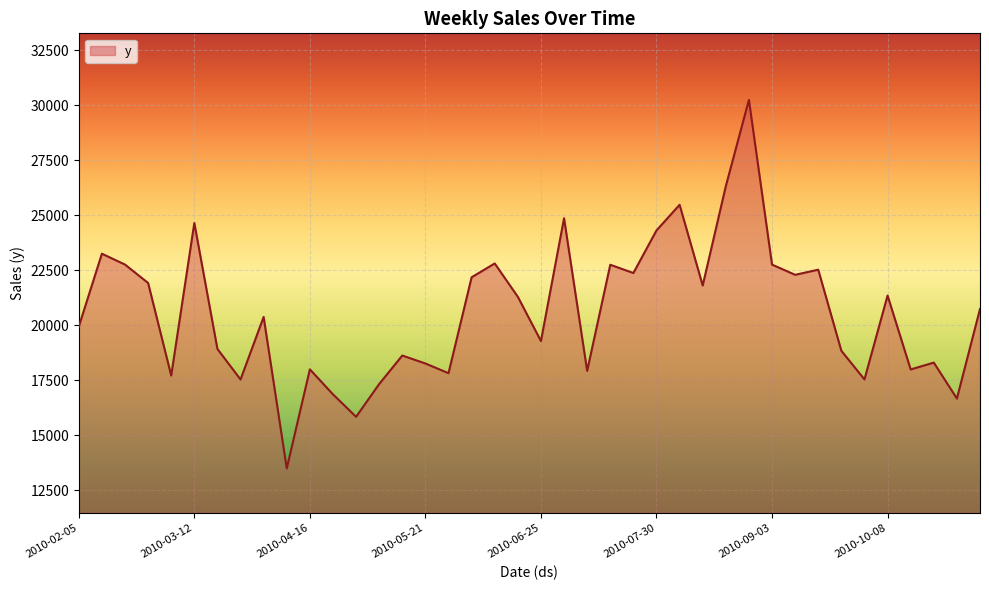

What is the difference between the second highest and minimum values?

12826.8